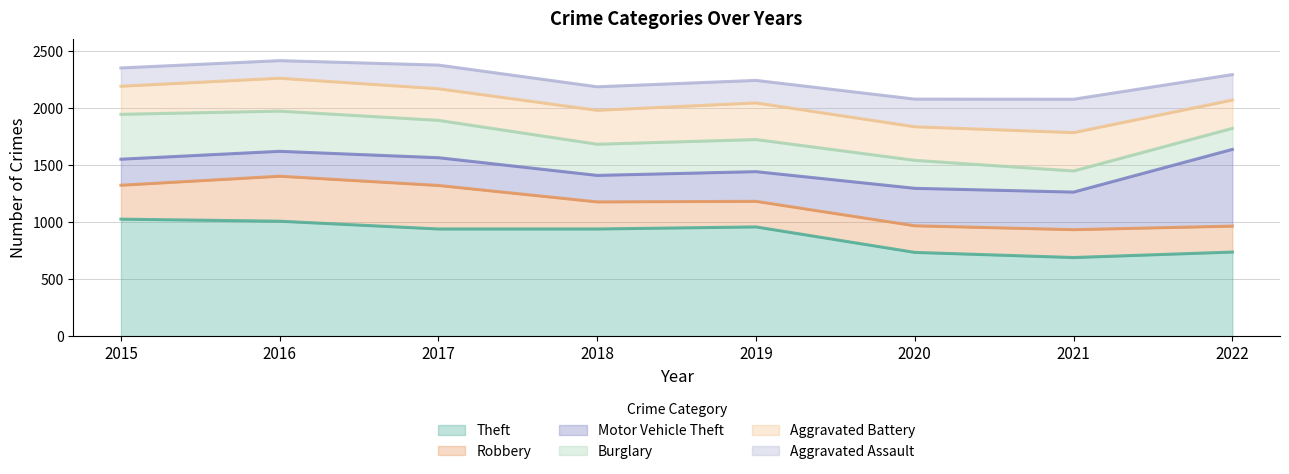

The value of Robbery at 2017 is 381. True or false?

True